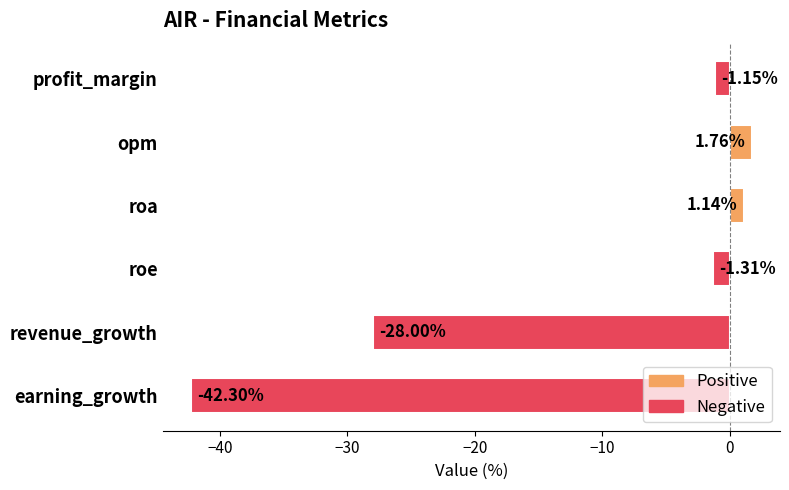

Between roa and profit_margin, which is larger?

roa